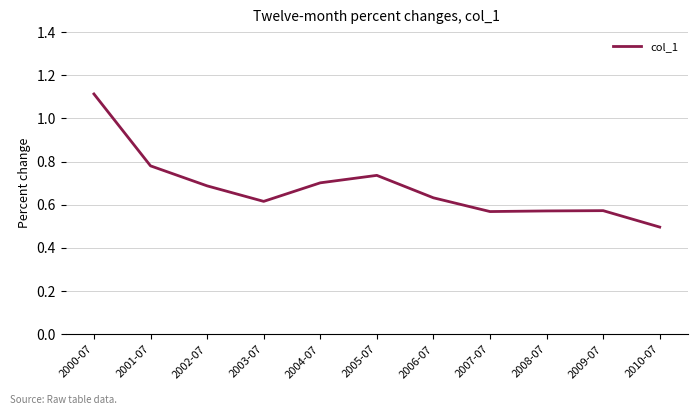

Is this an area chart (filled region under the line)?

No